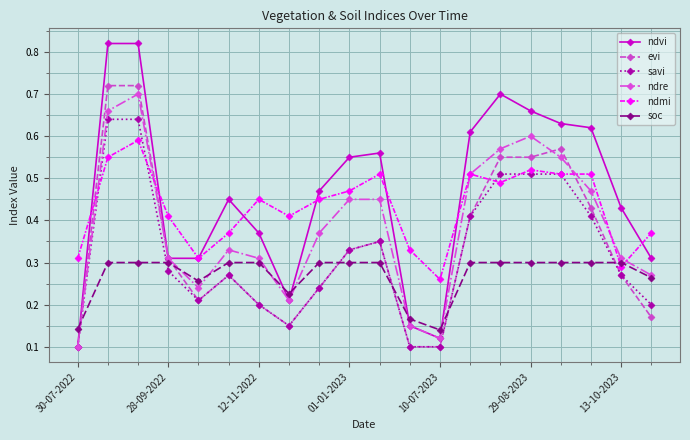

How many interior local valleys does the ndre series have?

3